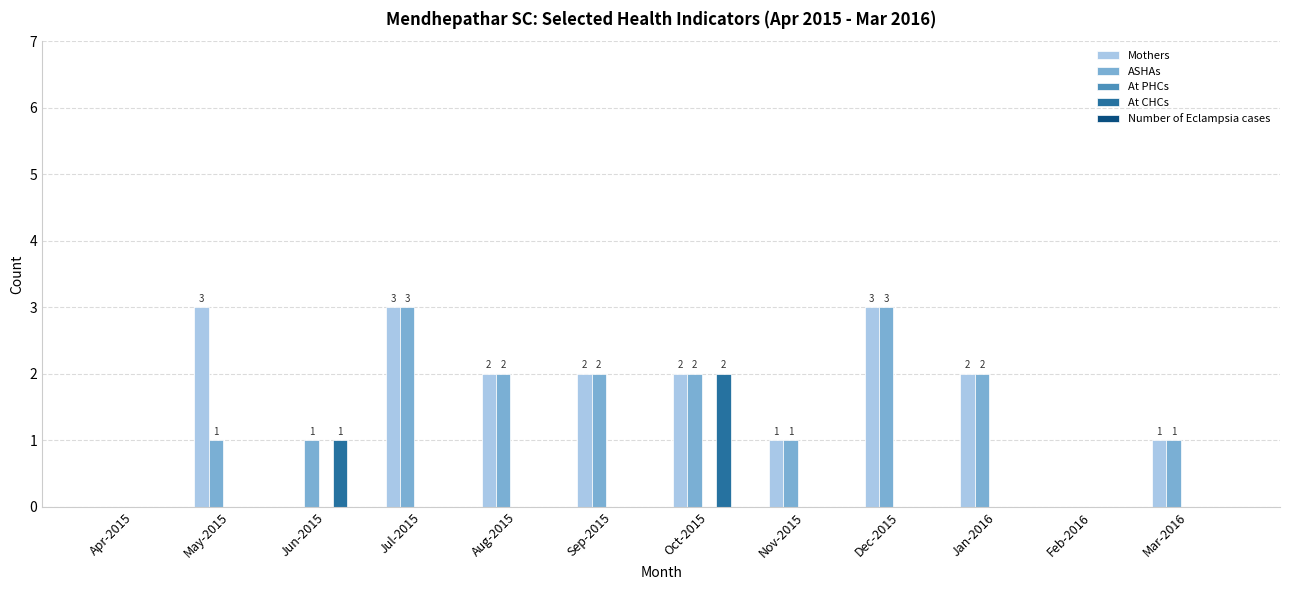

What is the sum of the ASHAs values at Nov-2015 and Sep-2015?

3